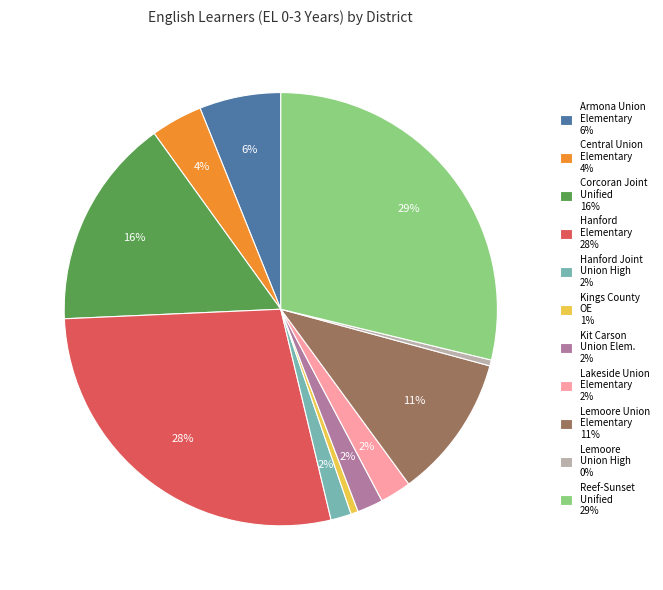

Is it true that Kings County OE 1% is 15% of the pie?

False